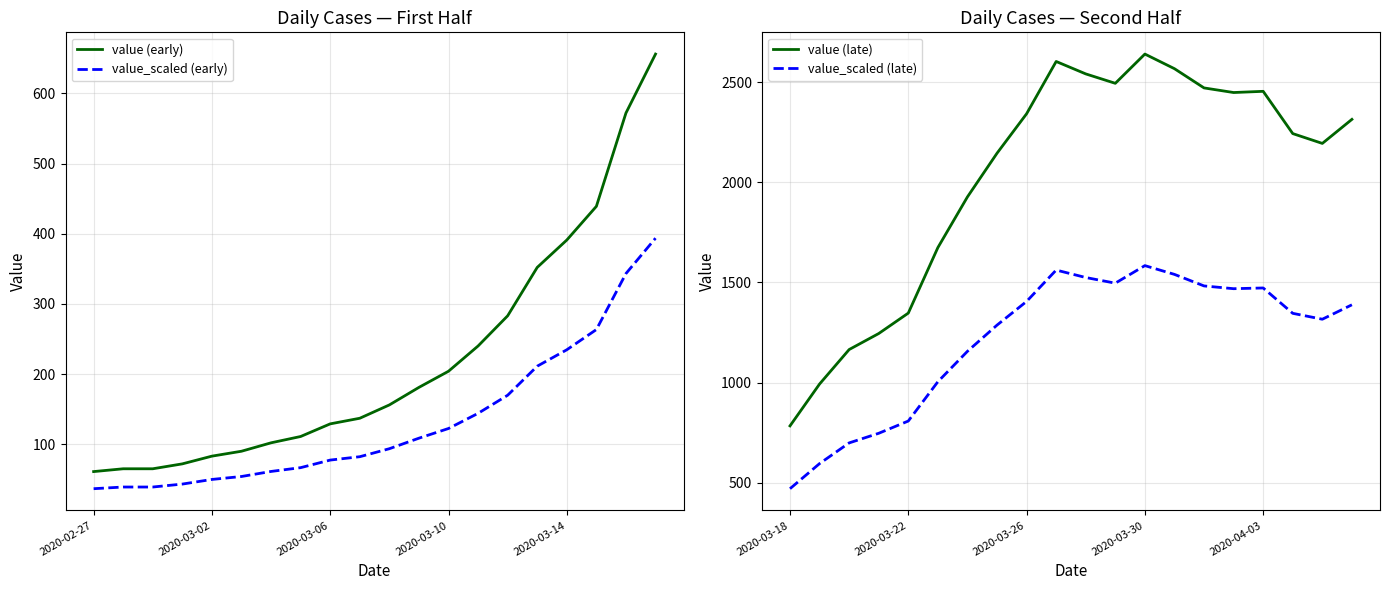

Is the value of value_scaled (early) at 7 greater than the value of value (late) at 9?

No